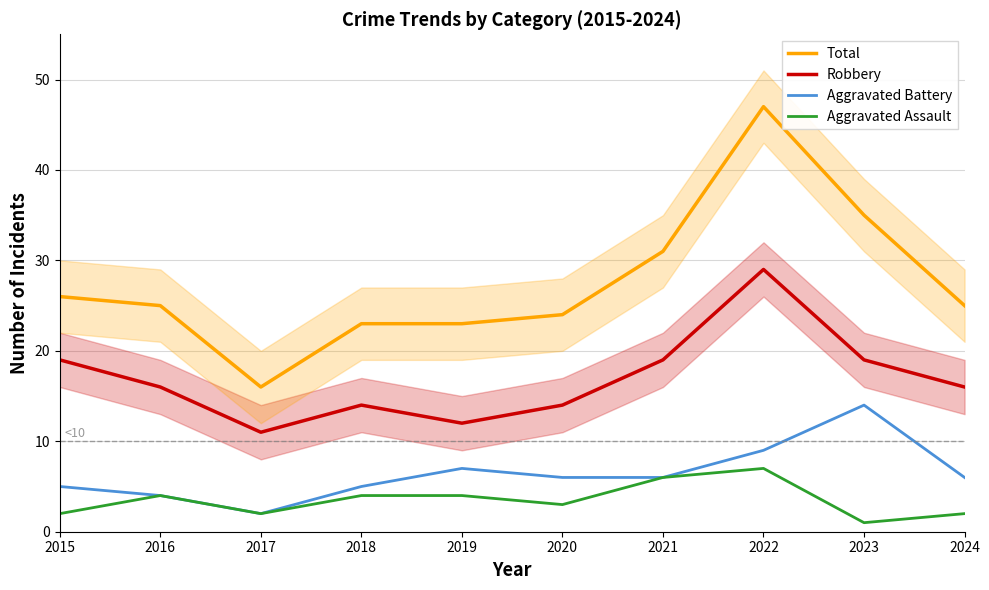

At which category does Total reach its first local valley?

2017